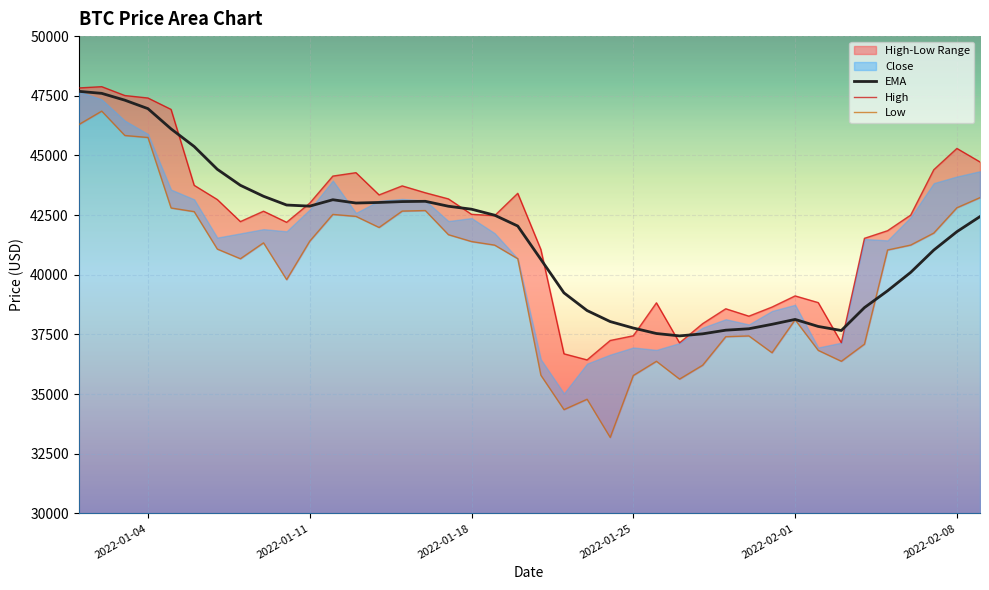

How many data points in Low are less than 41242?

20